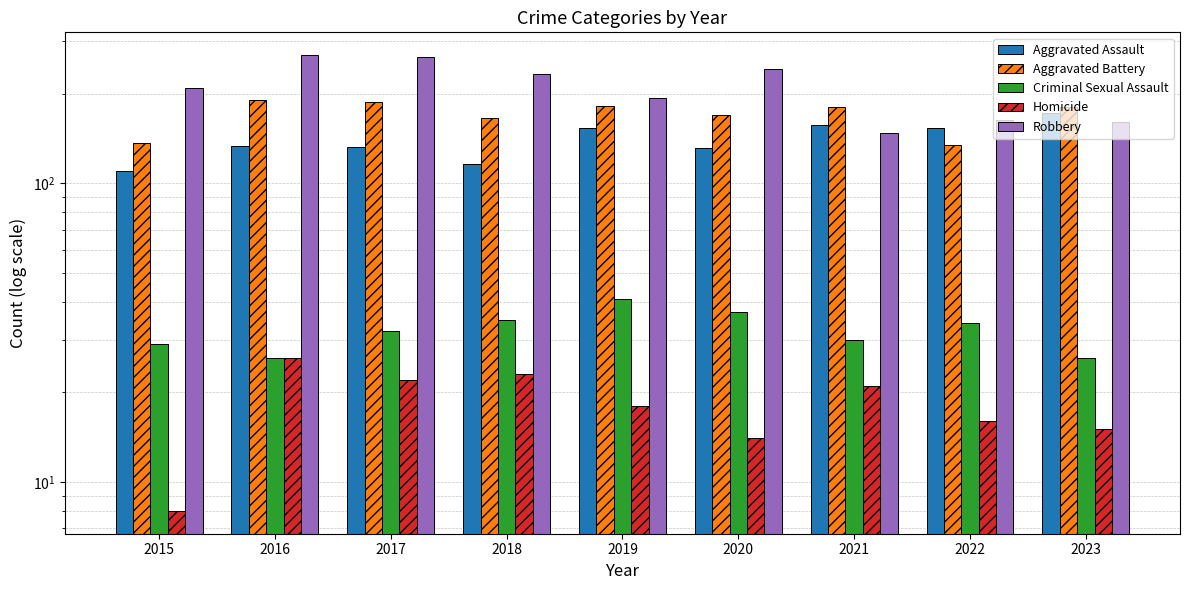

Reading right to left, extract all data points from this chart.

Aggravated Assault: 172	153	157	131	153	116	132	133	110
Aggravated Battery: 180	135	180	170	182	165	188	191	137
Criminal Sexual Assault: 26	34	30	37	41	35	32	26	29
Homicide: 15	16	21	14	18	23	22	26	8
Robbery: 161	163	147	242	194	232	265	269	209